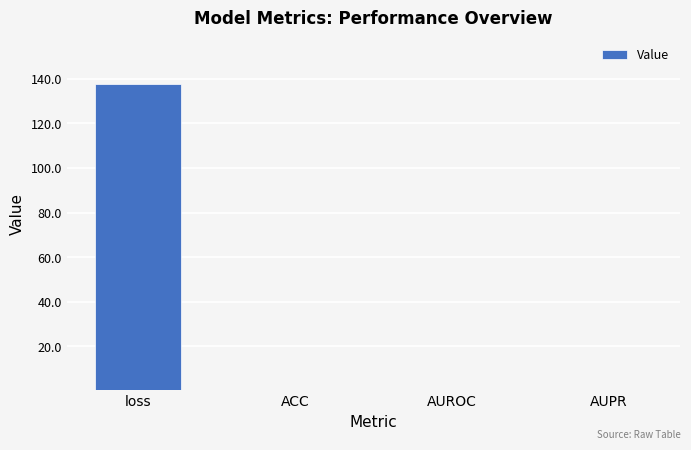

True or false: the data shows 137.9 at loss.

True